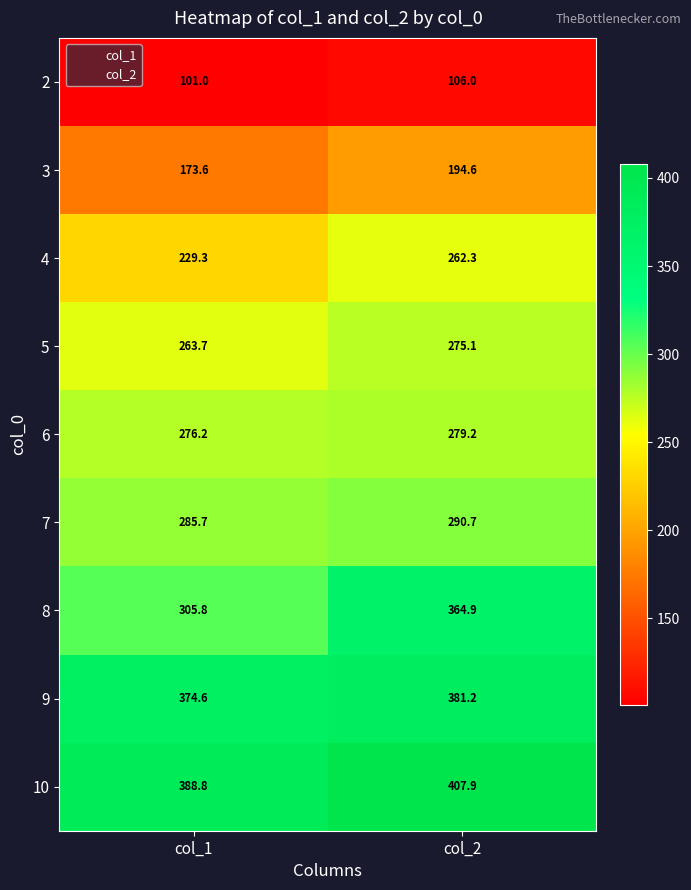

Which series has the widest spread of values?

8